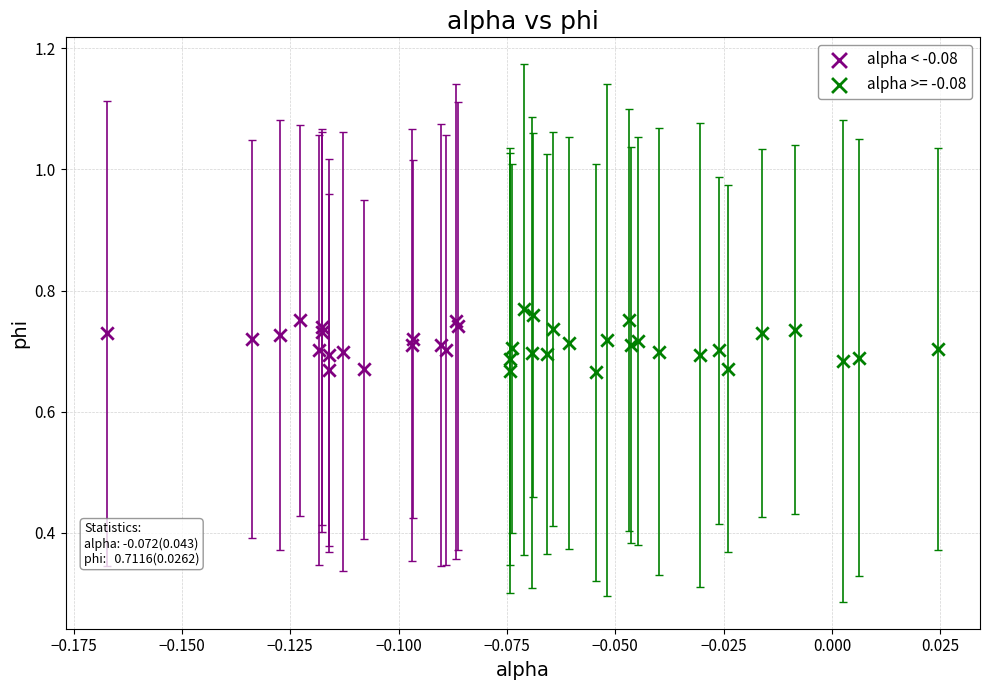

Which series has the largest Y range (max minus min)?

alpha >= -0.08